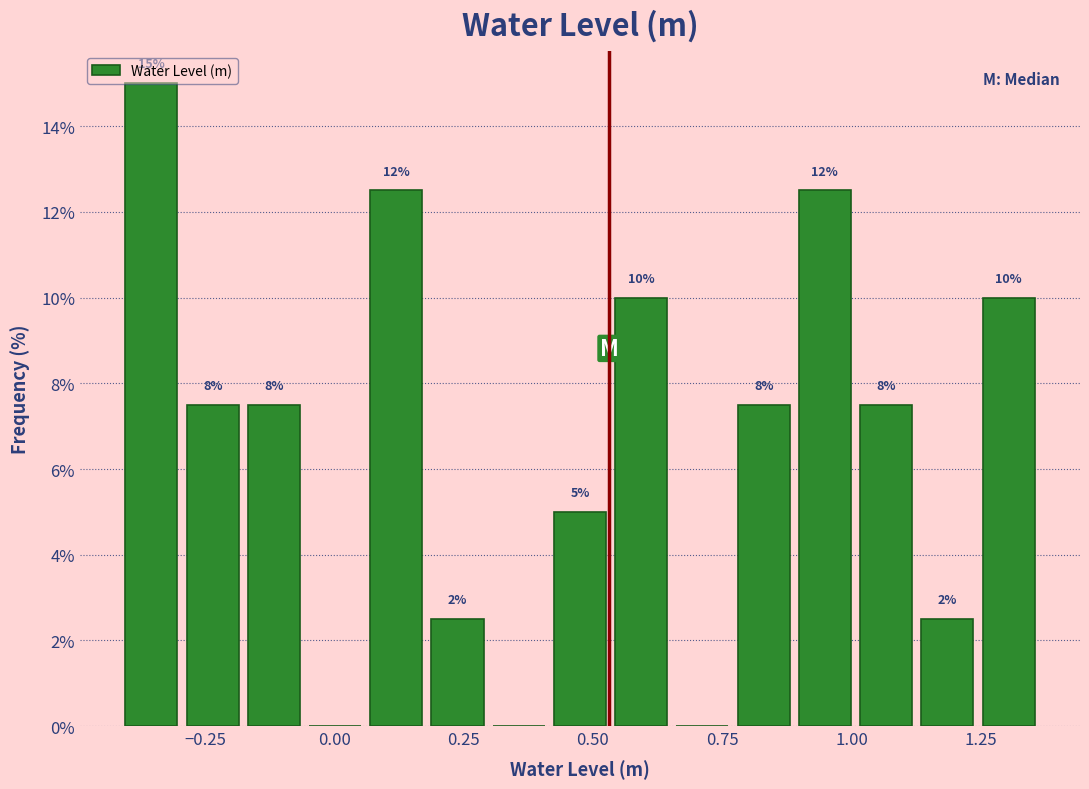

Around what value on the x-axis is the tallest bar? Give the approximate position of its centre, as read against the axis.

-0.35